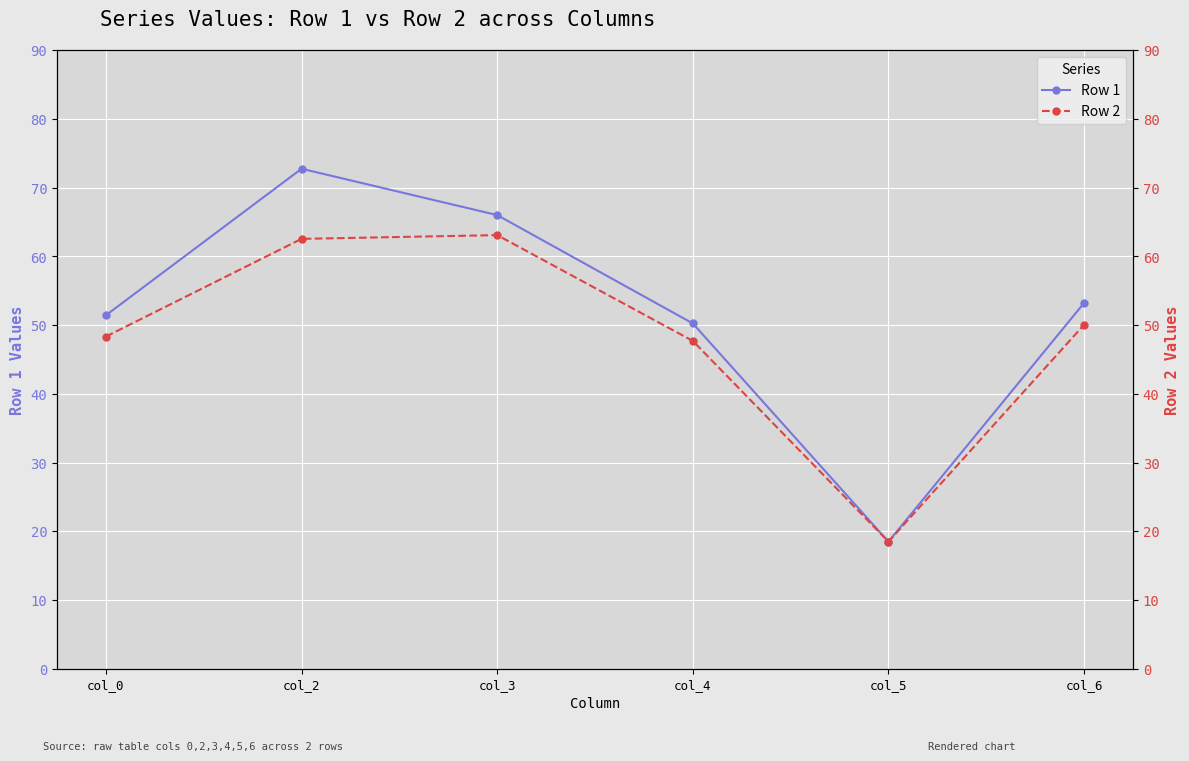

Count the number of categories in the chart.

6